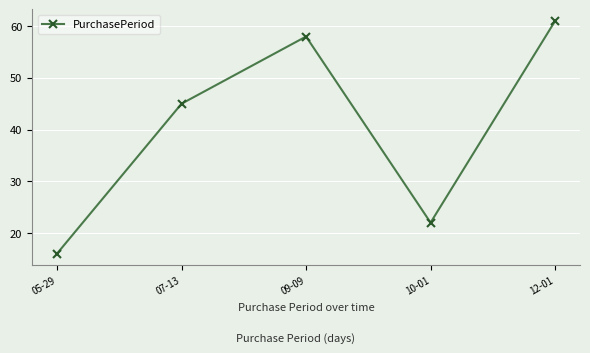

Reading left to right, transcribe all the data shown in this chart.

05-29=16	07-13=45	09-09=58	10-01=22	12-01=61